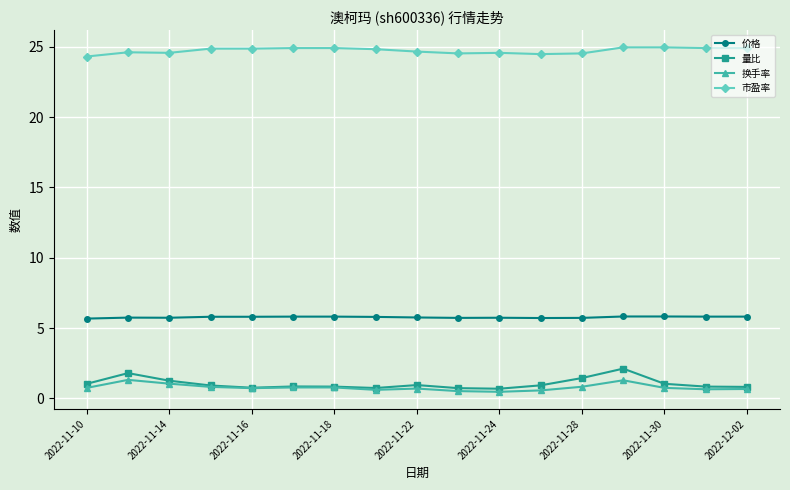

True or false: 市盈率 and 价格 cross at least once.

False